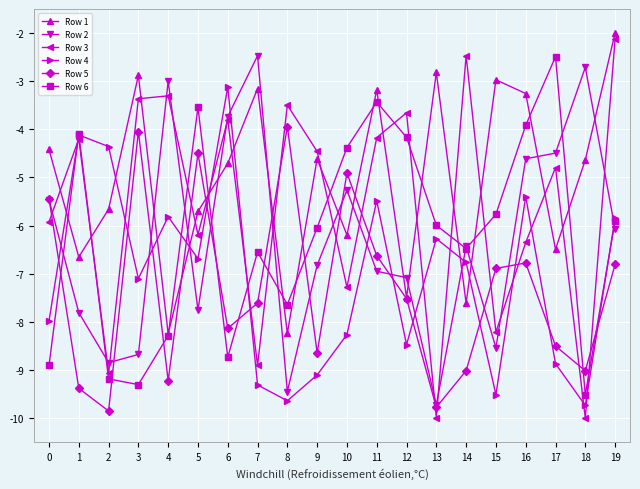

Is it true that Row 6 equals -16.3 at 18?

False